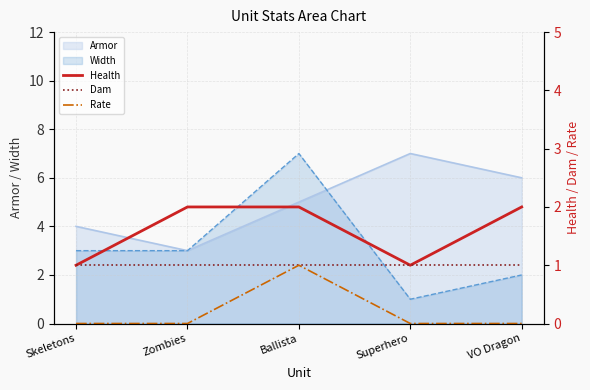

Which category has the lowest value across all series?

Skeletons